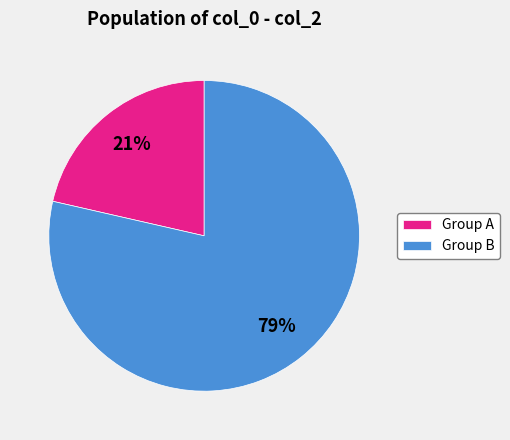

Which category has the smallest portion of the pie?

Group A